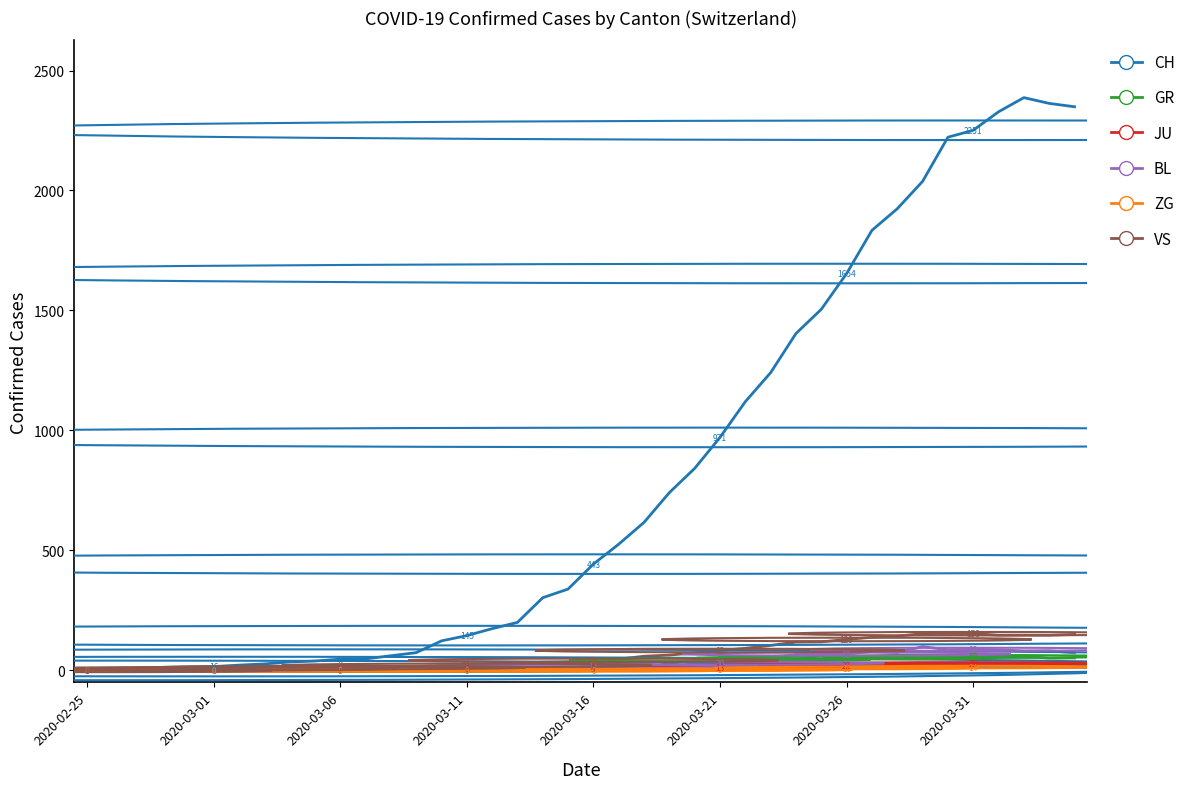

How many lines are shown in the chart?

6